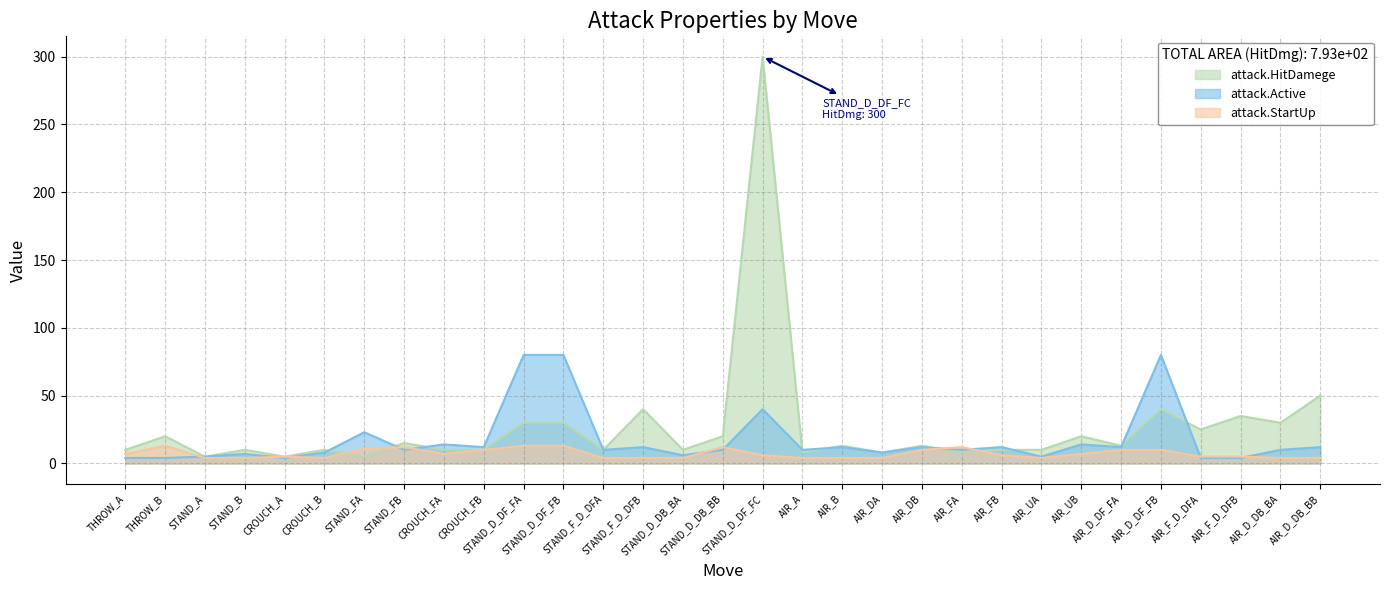

Reading left to right, list all the values displayed in this chart.

attack.HitDamege: 10	20	5	10	5	10	5	15	10	10	30	30	10	40	10	20	300	8	13	8	13	8	10	10	20	13	40	25	35	30	50
attack.Active: 4	4	5	7	4	8	23	10	14	12	80	80	10	12	6	10	40	10	12	8	12	10	12	5	14	12	80	4	4	10	12
attack.StartUp: 7	13	4	4	5	4	11	12	7	10	13	13	4	4	4	12	6	4	4	4	10	12	6	4	7	10	10	5	5	4	4